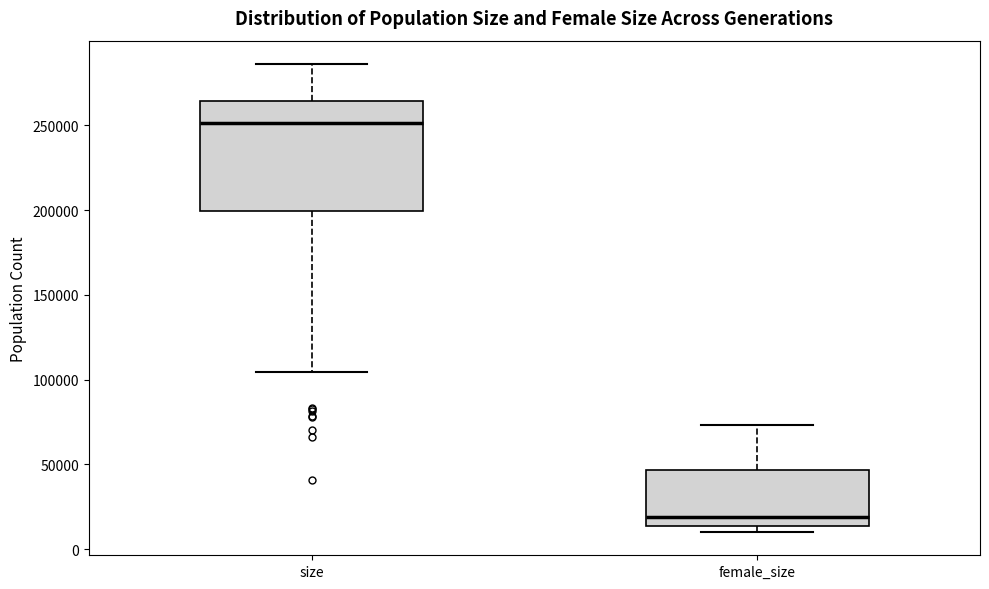

Where does the upper whisker of the box for female_size end on the y-axis? The values are not printed on the chart, so give them approximately, as read against the axis.

75000